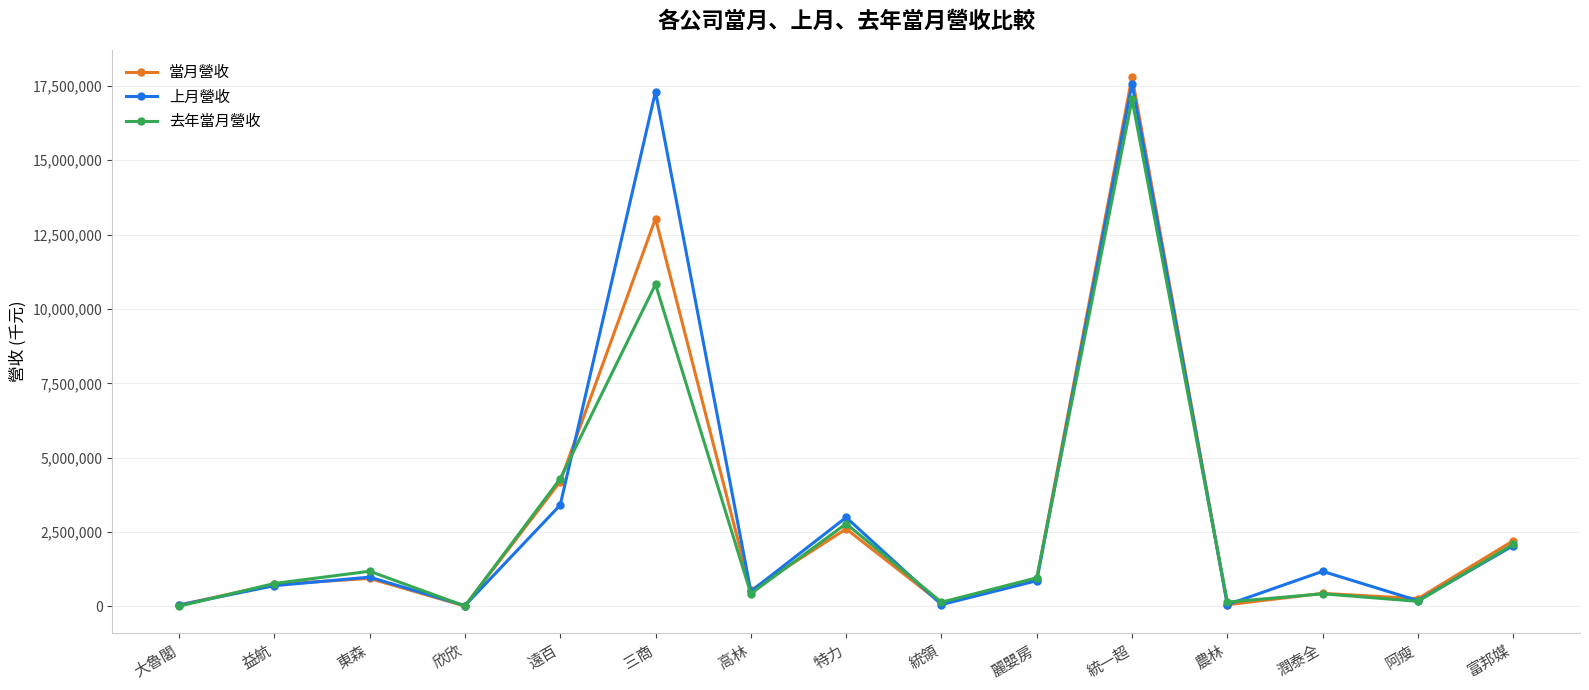

How many series are shown in this chart?

3